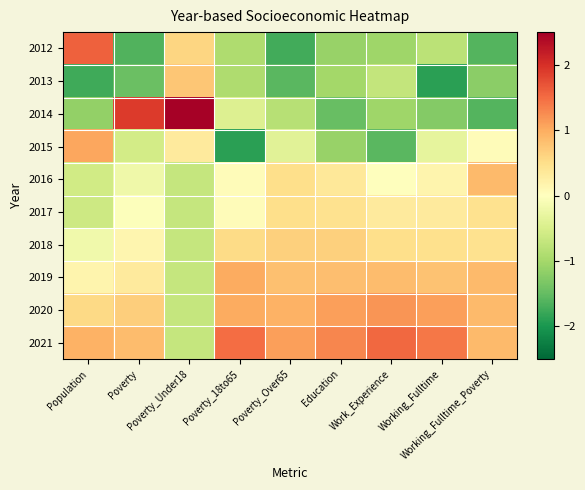

Reading left to right, list all the values displayed in this chart.

2012: Population=1.6	Poverty=-1.6	Poverty_Under18=0.6	Poverty_18to65=-0.9	Poverty_Over65=-1.7	Education=-1.1	Work_Experience=-1.1	Working_Fulltime=-0.8	Working_Fulltime_Poverty=-1.6
2013: Population=-1.8	Poverty=-1.4	Poverty_Under18=0.7	Poverty_18to65=-0.9	Poverty_Over65=-1.6	Education=-1.0	Work_Experience=-0.7	Working_Fulltime=-1.9	Working_Fulltime_Poverty=-1.2
2014: Population=-1.1	Poverty=1.9	Poverty_Under18=2.5	Poverty_18to65=-0.4	Poverty_Over65=-0.8	Education=-1.5	Work_Experience=-1.1	Working_Fulltime=-1.3	Working_Fulltime_Poverty=-1.6
2015: Population=1.0	Poverty=-0.6	Poverty_Under18=0.3	Poverty_18to65=-1.9	Poverty_Over65=-0.4	Education=-1.1	Work_Experience=-1.6	Working_Fulltime=-0.3	Working_Fulltime_Poverty=0.0
2016: Population=-0.6	Poverty=-0.2	Poverty_Under18=-0.7	Poverty_18to65=0.0	Poverty_Over65=0.5	Education=0.4	Work_Experience=-0.0	Working_Fulltime=0.2	Working_Fulltime_Poverty=0.9
2017: Population=-0.6	Poverty=-0.0	Poverty_Under18=-0.7	Poverty_18to65=0.0	Poverty_Over65=0.5	Education=0.5	Work_Experience=0.3	Working_Fulltime=0.3	Working_Fulltime_Poverty=0.5
2018: Population=-0.2	Poverty=0.1	Poverty_Under18=-0.7	Poverty_18to65=0.5	Poverty_Over65=0.7	Education=0.6	Work_Experience=0.5	Working_Fulltime=0.5	Working_Fulltime_Poverty=0.5
2019: Population=0.2	Poverty=0.3	Poverty_Under18=-0.7	Poverty_18to65=1.0	Poverty_Over65=0.8	Education=0.8	Work_Experience=0.8	Working_Fulltime=0.8	Working_Fulltime_Poverty=0.9
2020: Population=0.6	Poverty=0.7	Poverty_Under18=-0.7	Poverty_18to65=1.0	Poverty_Over65=1.0	Education=1.1	Work_Experience=1.2	Working_Fulltime=1.1	Working_Fulltime_Poverty=0.9
2021: Population=0.9	Poverty=0.8	Poverty_Under18=-0.7	Poverty_18to65=1.5	Poverty_Over65=1.1	Education=1.3	Work_Experience=1.5	Working_Fulltime=1.4	Working_Fulltime_Poverty=0.9